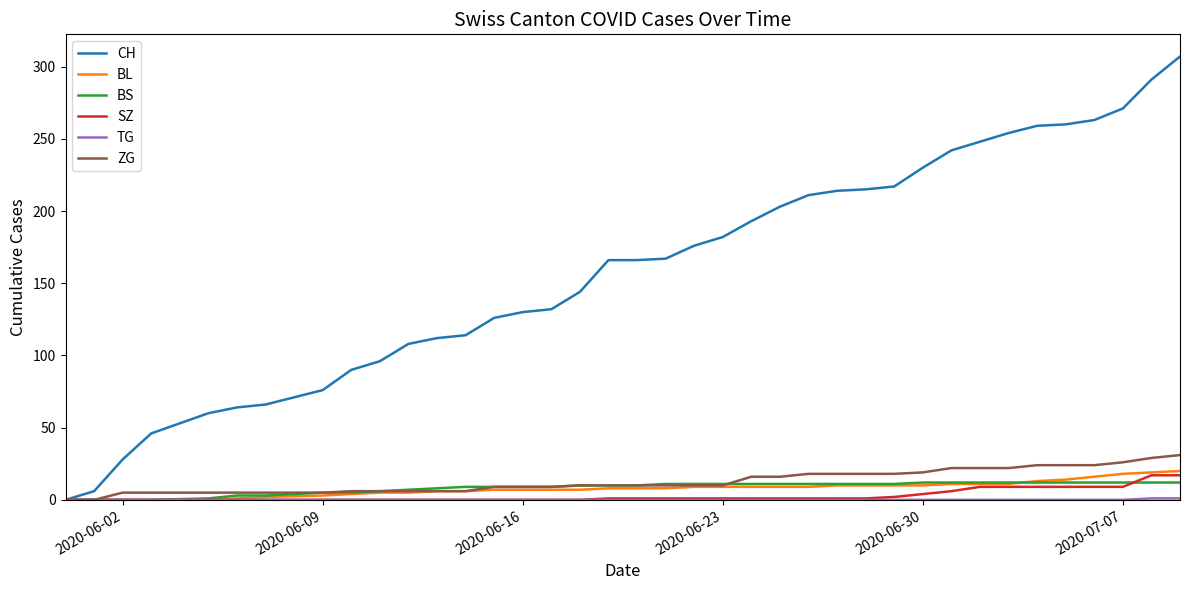

Does the chart display data point markers on the line(s)?

No